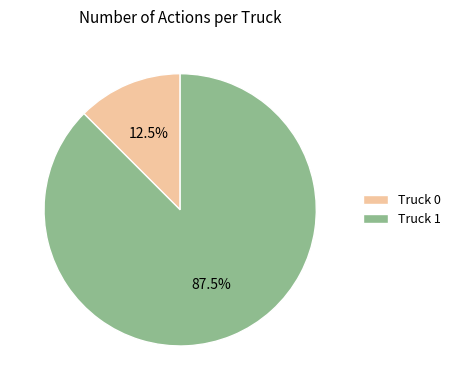

Which has a higher value, Truck 1 or Truck 0?

Truck 1